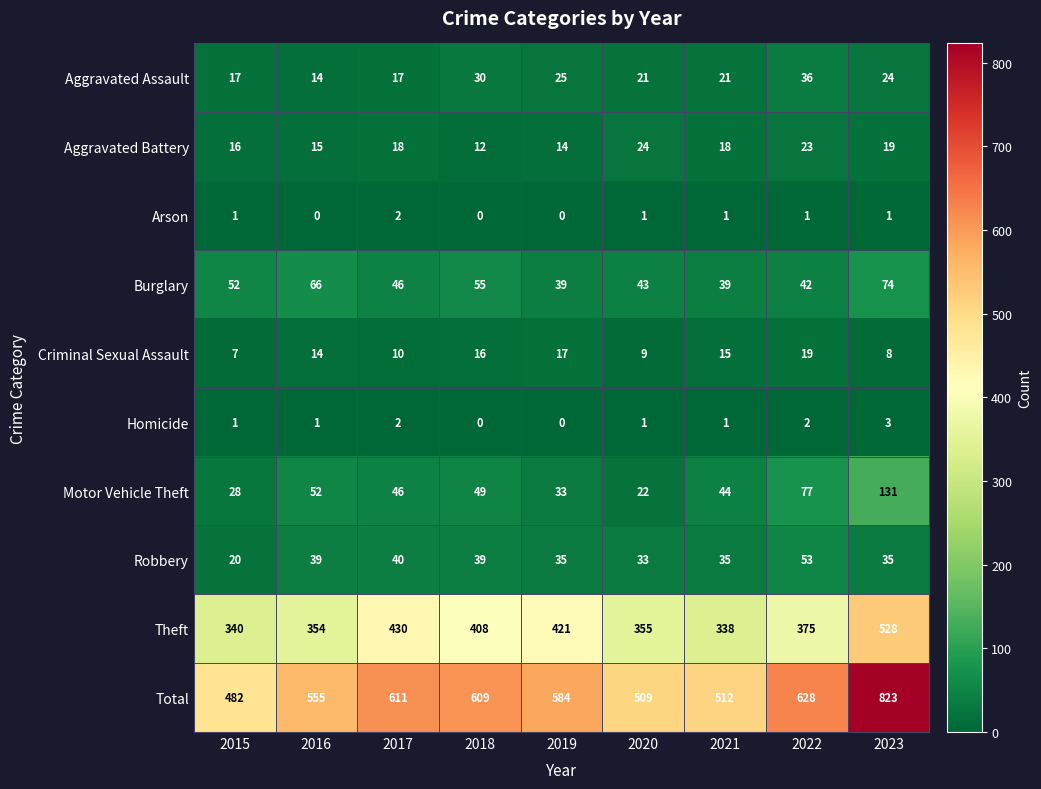

Which series has the largest range (max minus min)?

Total